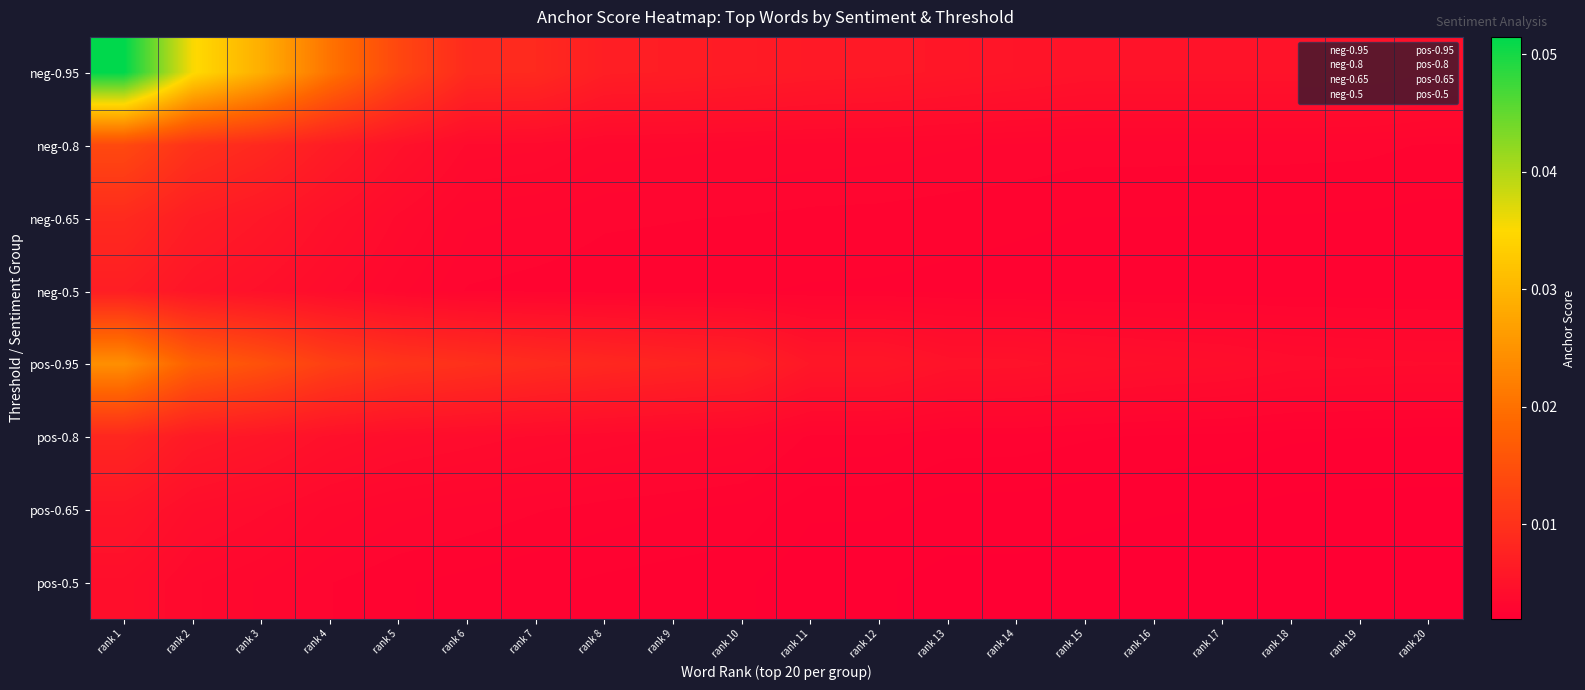

Reading left to right, what are all the values shown in this chart?

neg-0.95: rank 1=0.1	rank 2=0.0	rank 3=0.0	rank 4=0.0	rank 5=0.0	rank 6=0.0	rank 7=0.0	rank 8=0.0	rank 9=0.0	rank 10=0.0	rank 11=0.0	rank 12=0.0	rank 13=0.0	rank 14=0.0	rank 15=0.0	rank 16=0.0	rank 17=0.0	rank 18=0.0	rank 19=0.0	rank 20=0.0
neg-0.8: rank 1=0.0	rank 2=0.0	rank 3=0.0	rank 4=0.0	rank 5=0.0	rank 6=0.0	rank 7=0.0	rank 8=0.0	rank 9=0.0	rank 10=0.0	rank 11=0.0	rank 12=0.0	rank 13=0.0	rank 14=0.0	rank 15=0.0	rank 16=0.0	rank 17=0.0	rank 18=0.0	rank 19=0.0	rank 20=0.0
neg-0.65: rank 1=0.0	rank 2=0.0	rank 3=0.0	rank 4=0.0	rank 5=0.0	rank 6=0.0	rank 7=0.0	rank 8=0.0	rank 9=0.0	rank 10=0.0	rank 11=0.0	rank 12=0.0	rank 13=0.0	rank 14=0.0	rank 15=0.0	rank 16=0.0	rank 17=0.0	rank 18=0.0	rank 19=0.0	rank 20=0.0
neg-0.5: rank 1=0.0	rank 2=0.0	rank 3=0.0	rank 4=0.0	rank 5=0.0	rank 6=0.0	rank 7=0.0	rank 8=0.0	rank 9=0.0	rank 10=0.0	rank 11=0.0	rank 12=0.0	rank 13=0.0	rank 14=0.0	rank 15=0.0	rank 16=0.0	rank 17=0.0	rank 18=0.0	rank 19=0.0	rank 20=0.0
pos-0.95: rank 1=0.0	rank 2=0.0	rank 3=0.0	rank 4=0.0	rank 5=0.0	rank 6=0.0	rank 7=0.0	rank 8=0.0	rank 9=0.0	rank 10=0.0	rank 11=0.0	rank 12=0.0	rank 13=0.0	rank 14=0.0	rank 15=0.0	rank 16=0.0	rank 17=0.0	rank 18=0.0	rank 19=0.0	rank 20=0.0
pos-0.8: rank 1=0.0	rank 2=0.0	rank 3=0.0	rank 4=0.0	rank 5=0.0	rank 6=0.0	rank 7=0.0	rank 8=0.0	rank 9=0.0	rank 10=0.0	rank 11=0.0	rank 12=0.0	rank 13=0.0	rank 14=0.0	rank 15=0.0	rank 16=0.0	rank 17=0.0	rank 18=0.0	rank 19=0.0	rank 20=0.0
pos-0.65: rank 1=0.0	rank 2=0.0	rank 3=0.0	rank 4=0.0	rank 5=0.0	rank 6=0.0	rank 7=0.0	rank 8=0.0	rank 9=0.0	rank 10=0.0	rank 11=0.0	rank 12=0.0	rank 13=0.0	rank 14=0.0	rank 15=0.0	rank 16=0.0	rank 17=0.0	rank 18=0.0	rank 19=0.0	rank 20=0.0
pos-0.5: rank 1=0.0	rank 2=0.0	rank 3=0.0	rank 4=0.0	rank 5=0.0	rank 6=0.0	rank 7=0.0	rank 8=0.0	rank 9=0.0	rank 10=0.0	rank 11=0.0	rank 12=0.0	rank 13=0.0	rank 14=0.0	rank 15=0.0	rank 16=0.0	rank 17=0.0	rank 18=0.0	rank 19=0.0	rank 20=0.0